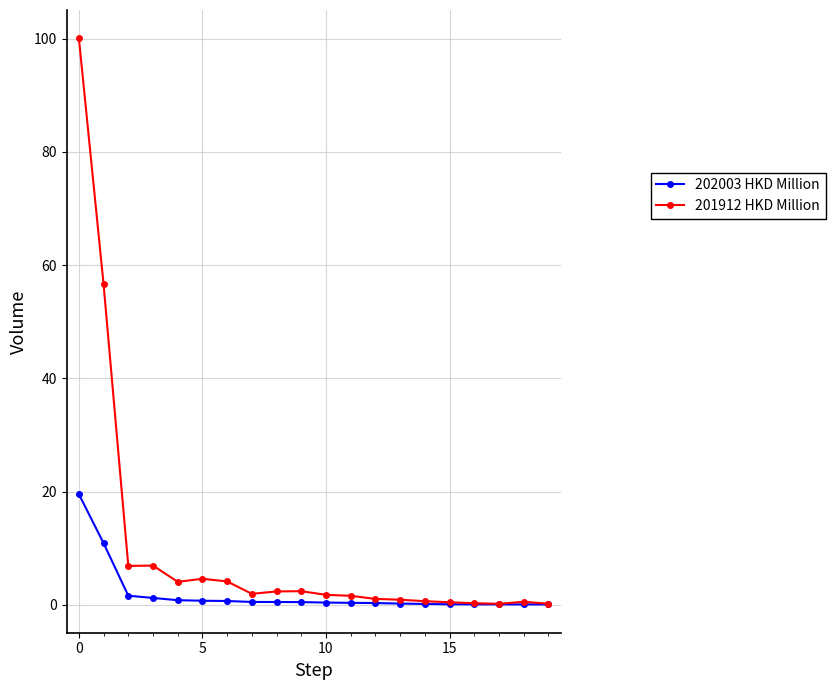

What is the value of the 201912 HKD Million point at the 1st from the left?

100.1